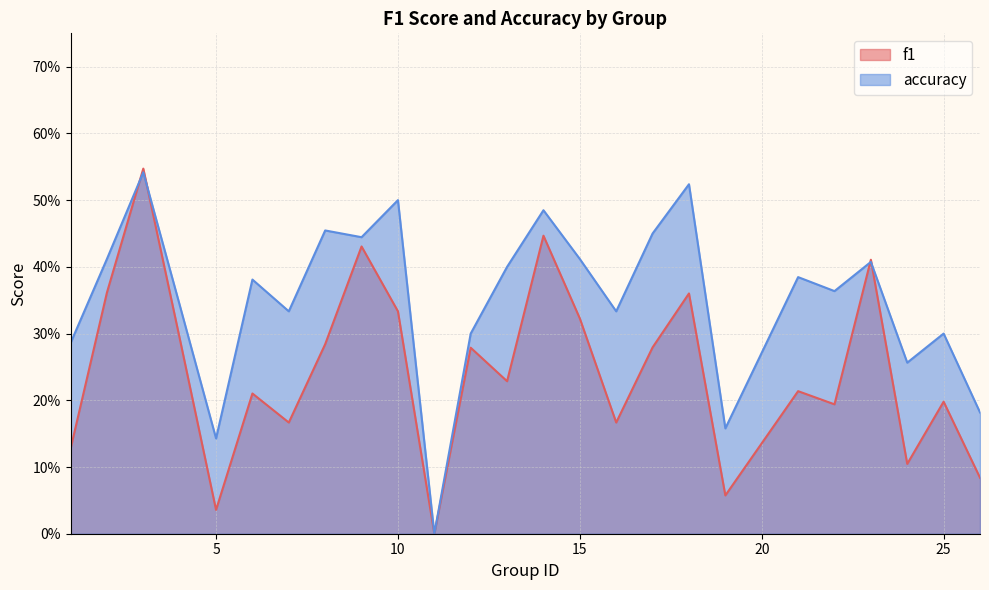

Between which two adjacent categories do f1 and accuracy first intersect?

2 and 3